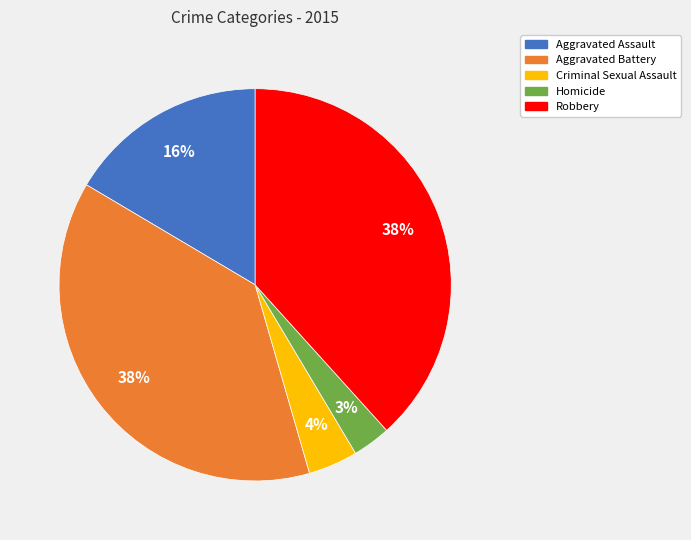

What is the smallest slice in the pie chart?

Homicide